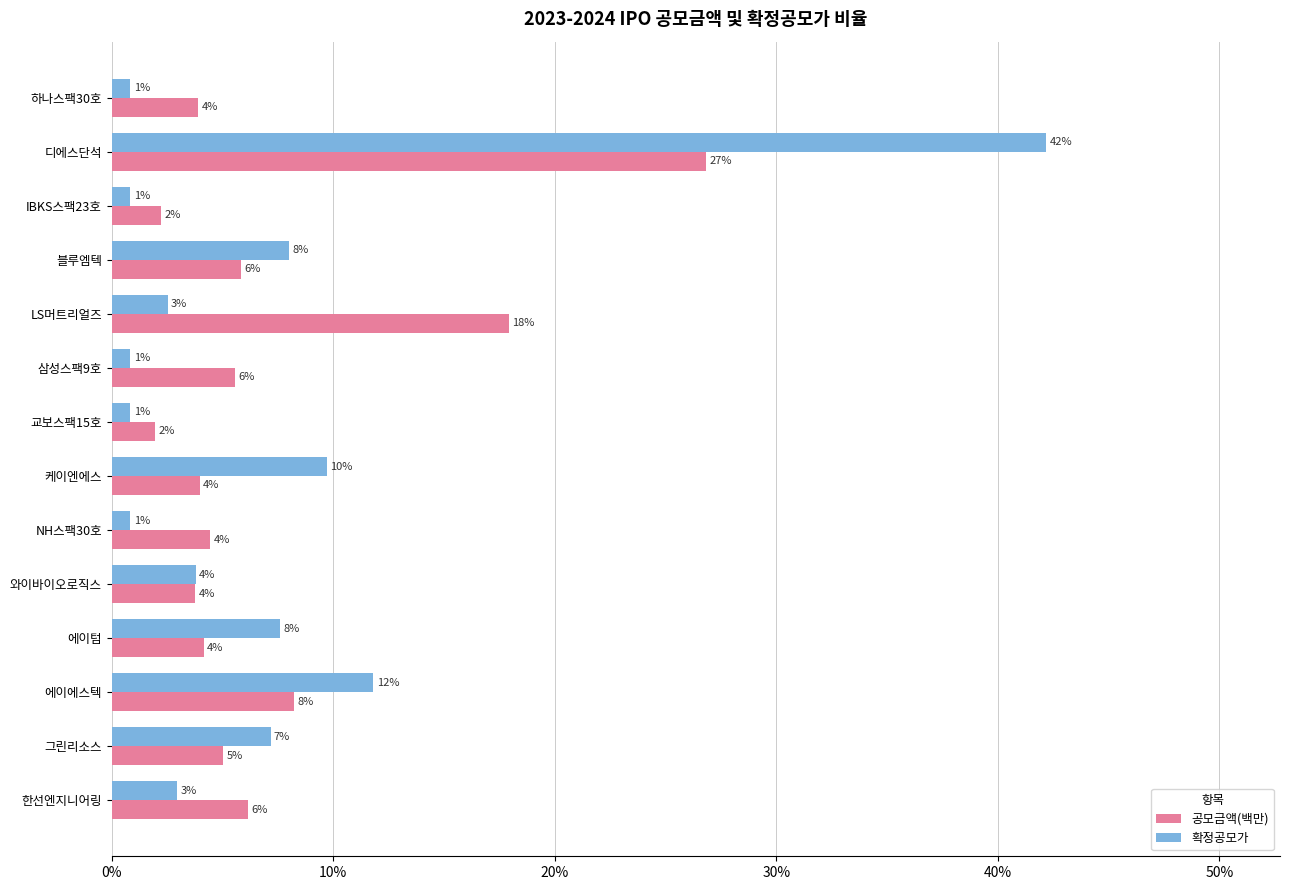

How many distinct data groups are displayed?

2